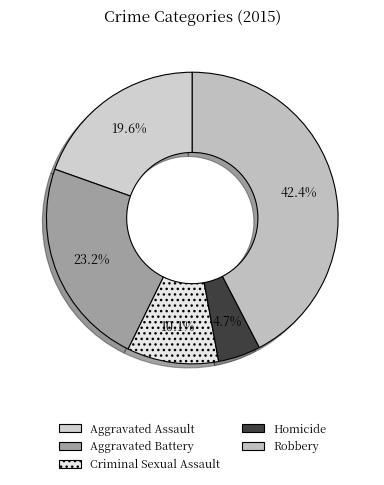

Which slice is the largest?

Robbery